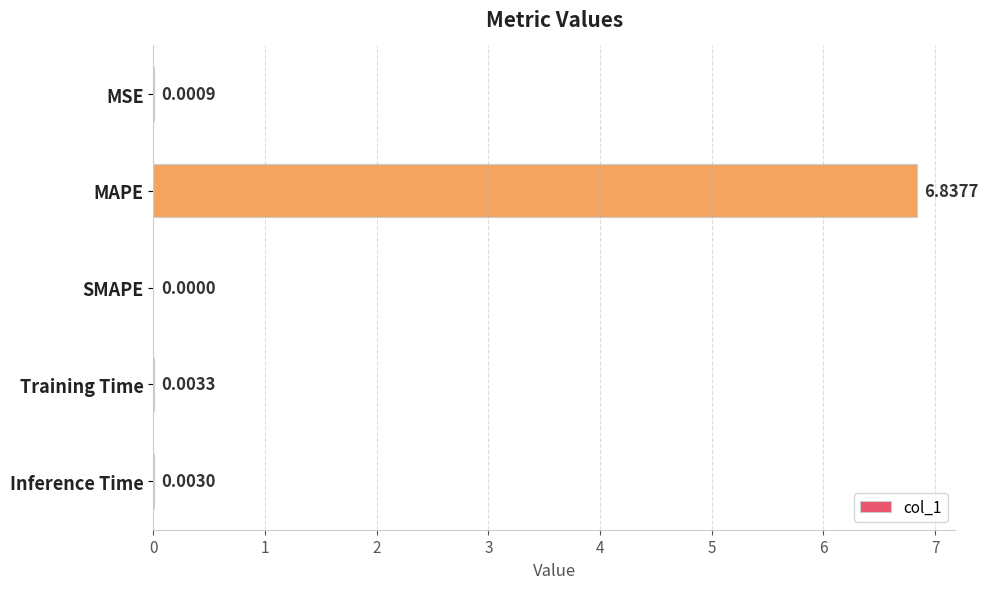

Between MAPE and SMAPE, which is larger?

MAPE